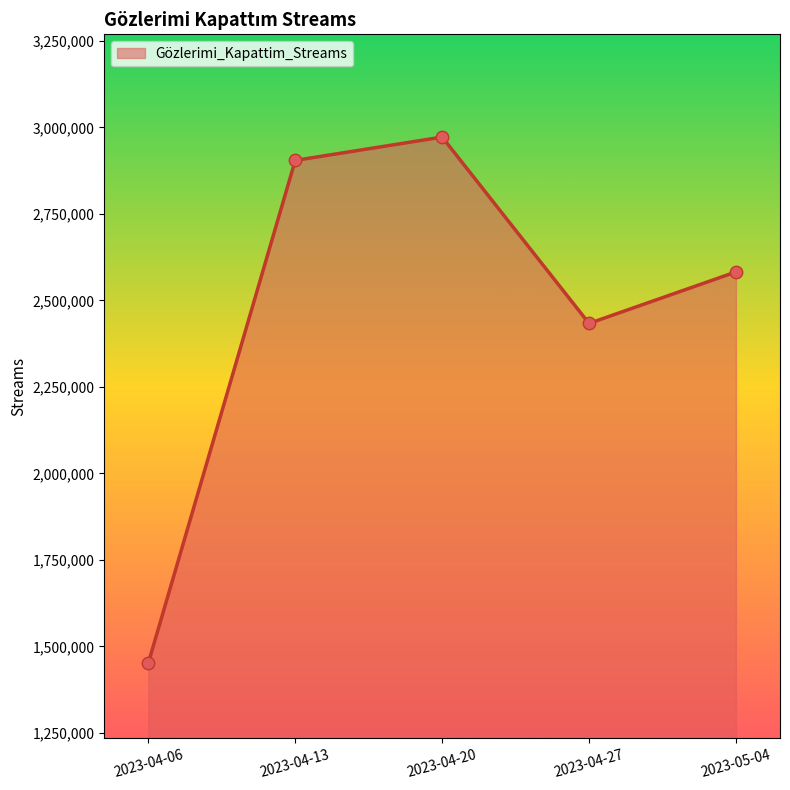

Which has a higher value, 2023-04-27 or 2023-04-13?

2023-04-13